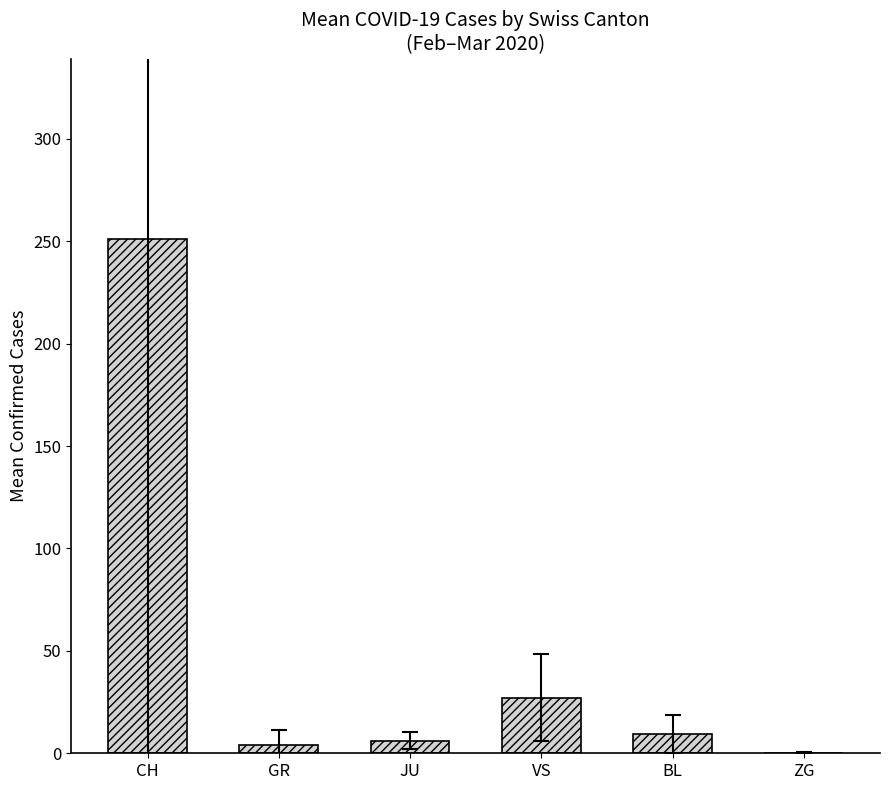

Which has a higher value, CH or JU?

CH